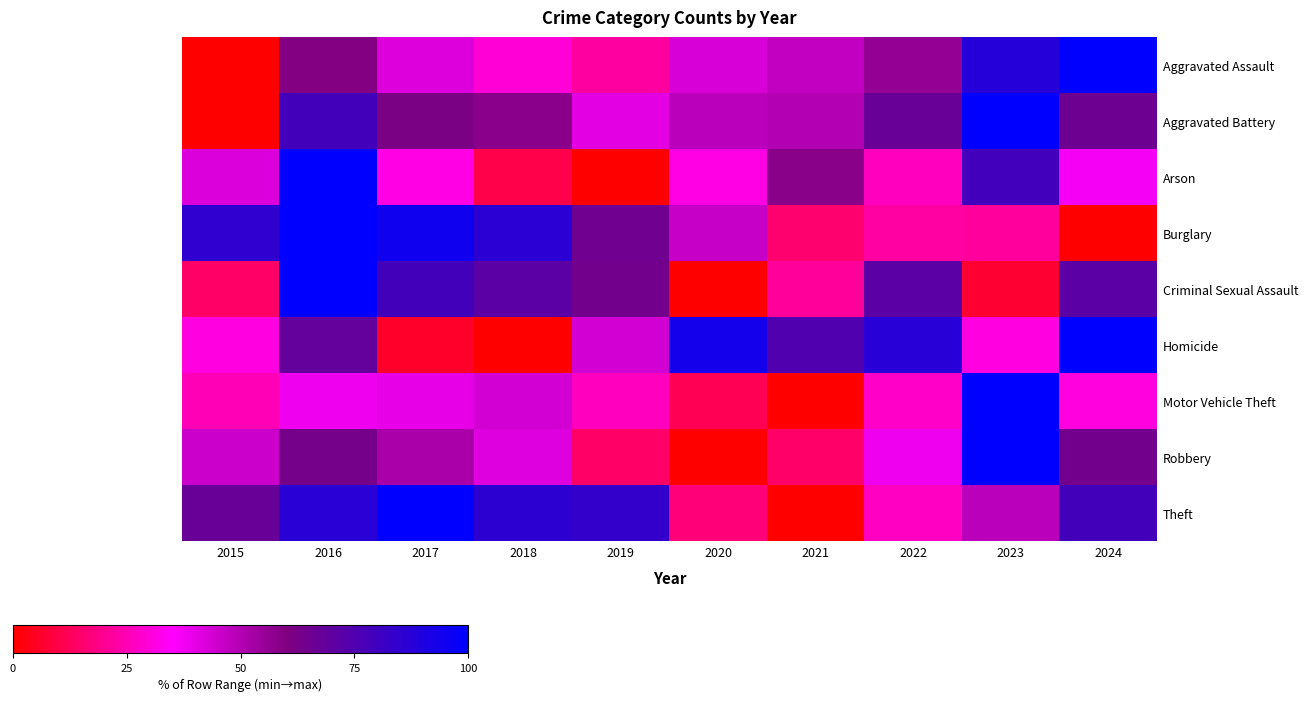

Rank the series at 2021 from lowest to highest value.

Motor Vehicle Theft, Theft, Robbery, Burglary, Criminal Sexual Assault, Aggravated Assault, Aggravated Battery, Arson, Homicide